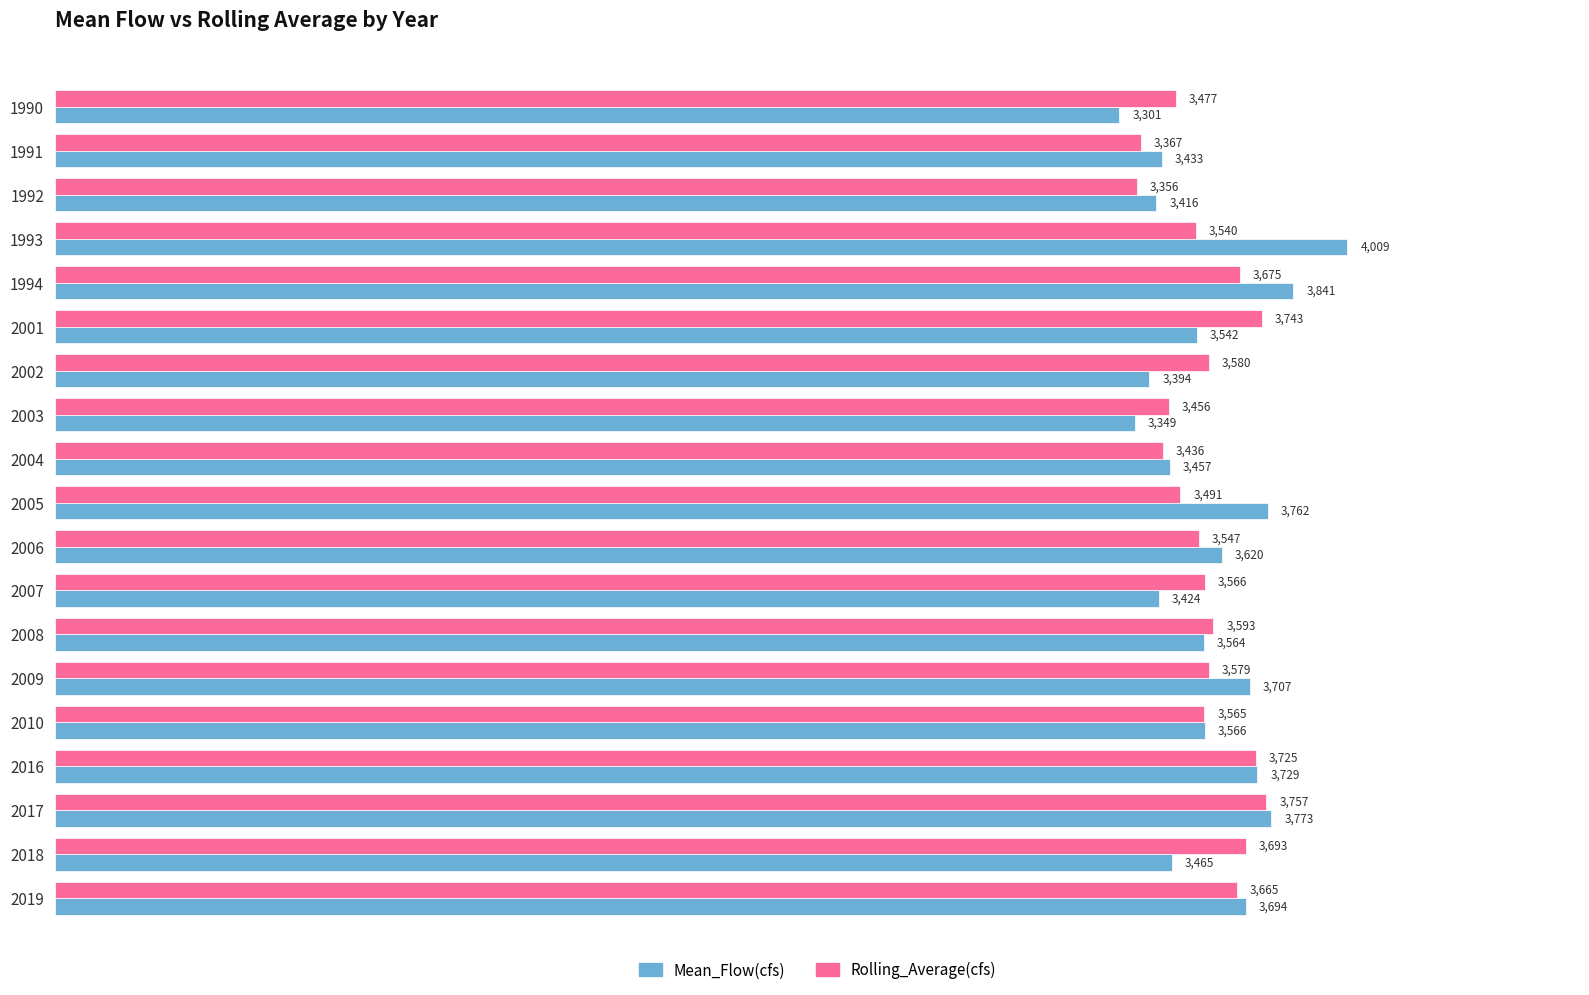

List the labels in order of Rolling_Average(cfs) value, largest first.

2017, 2001, 2016, 2018, 1994, 2019, 2008, 2002, 2009, 2007, 2010, 2006, 1993, 2005, 1990, 2003, 2004, 1991, 1992